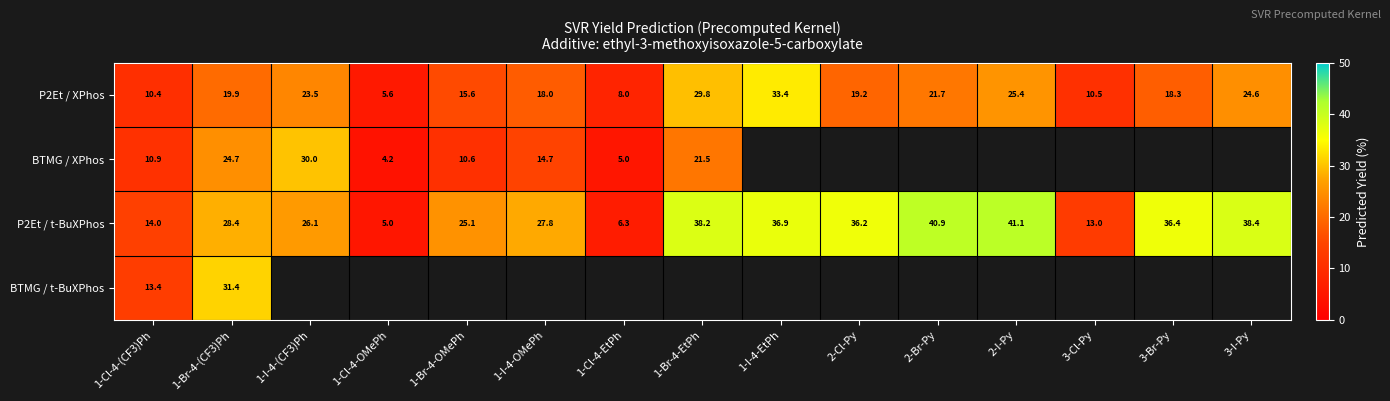

Count the number of data series in this chart.

4